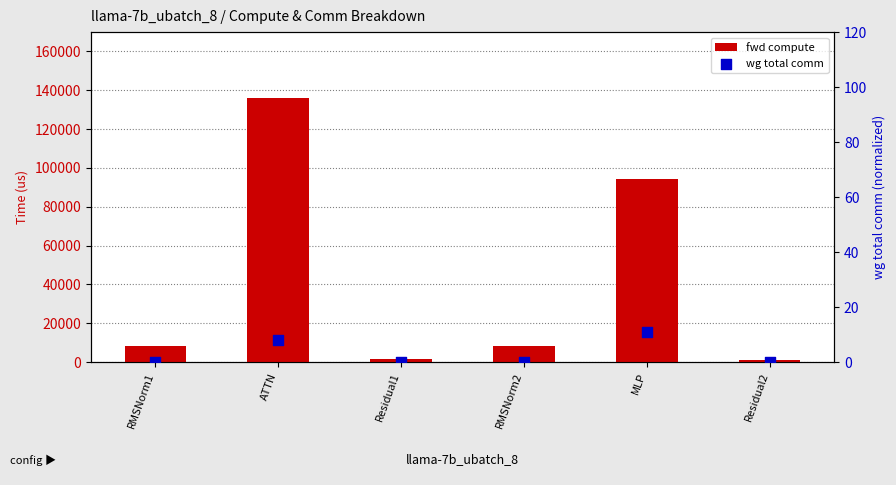

What is the total value across all series at Residual1?

1770.0